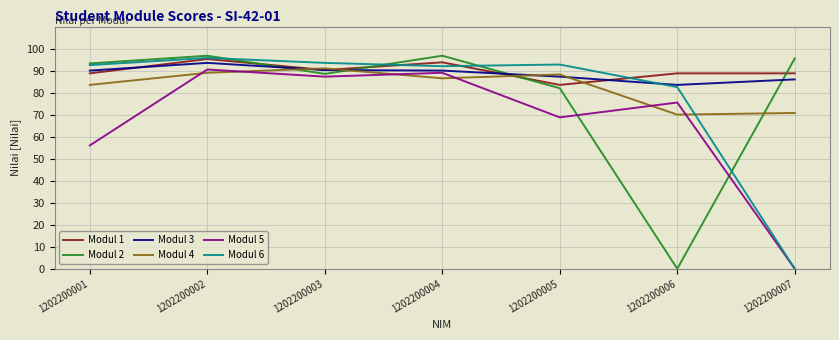

What is the greatest value displayed?

96.8